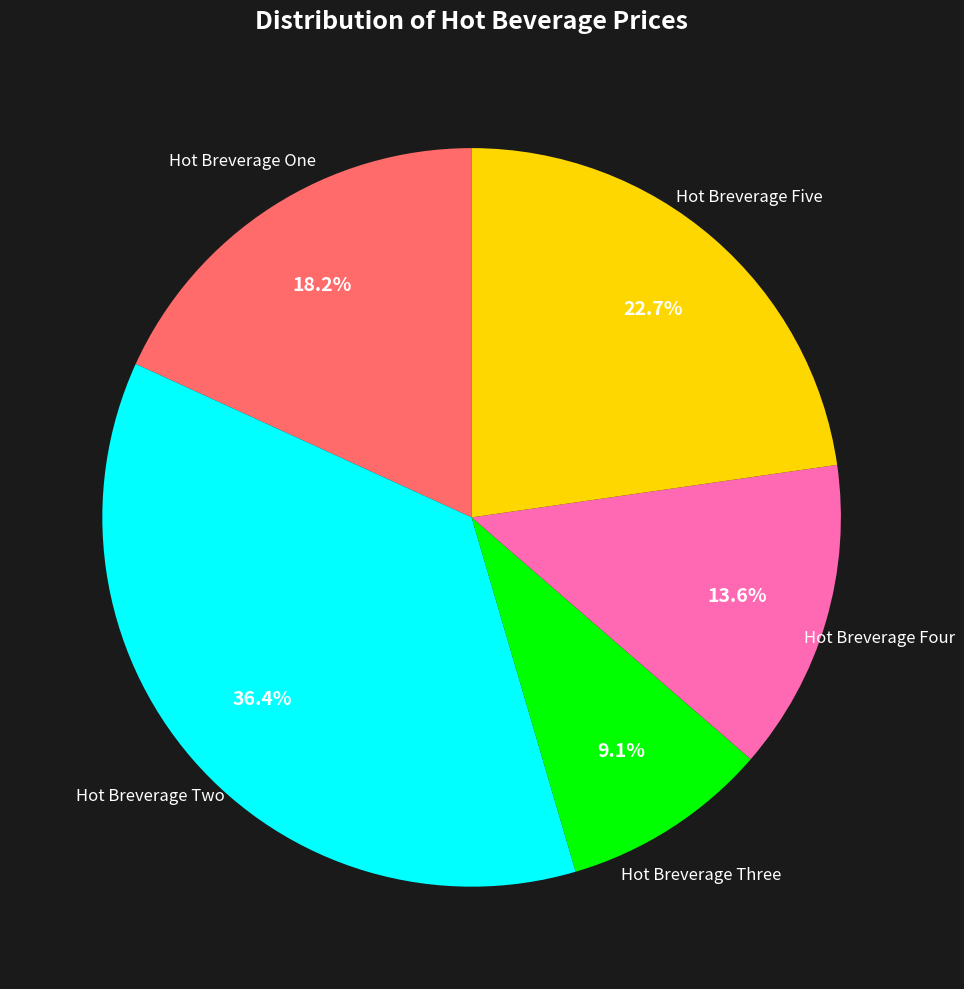

Between Hot Breverage Four and Hot Breverage Three, which is larger?

Hot Breverage Four